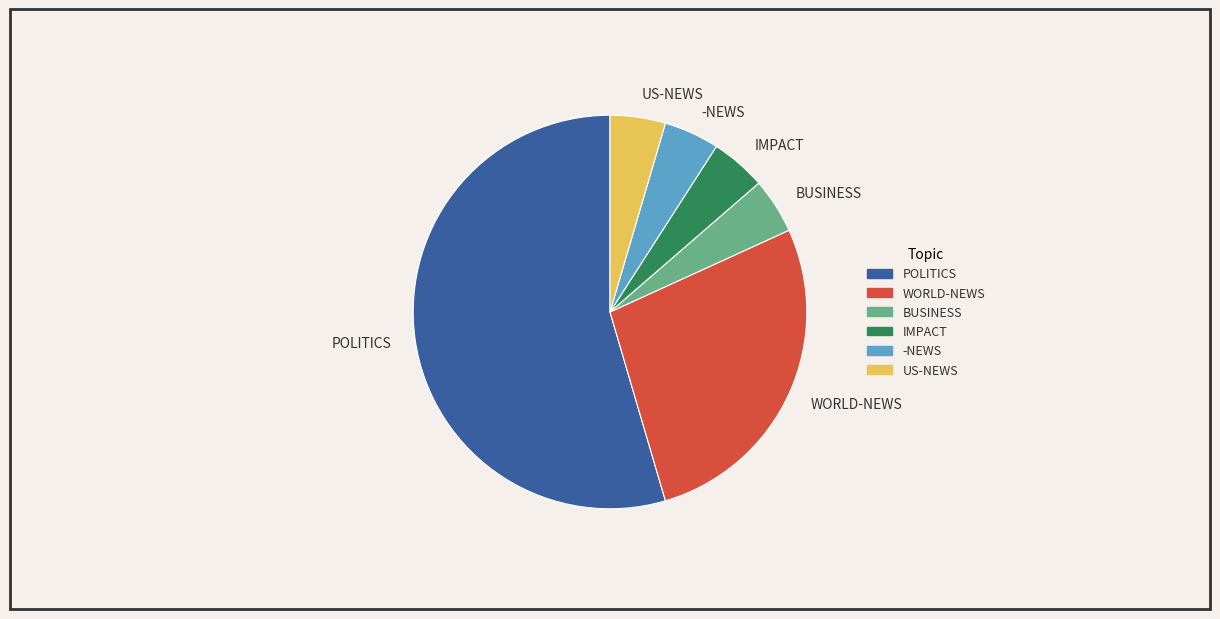

Is the sum of BUSINESS and IMPACT greater than half?

No